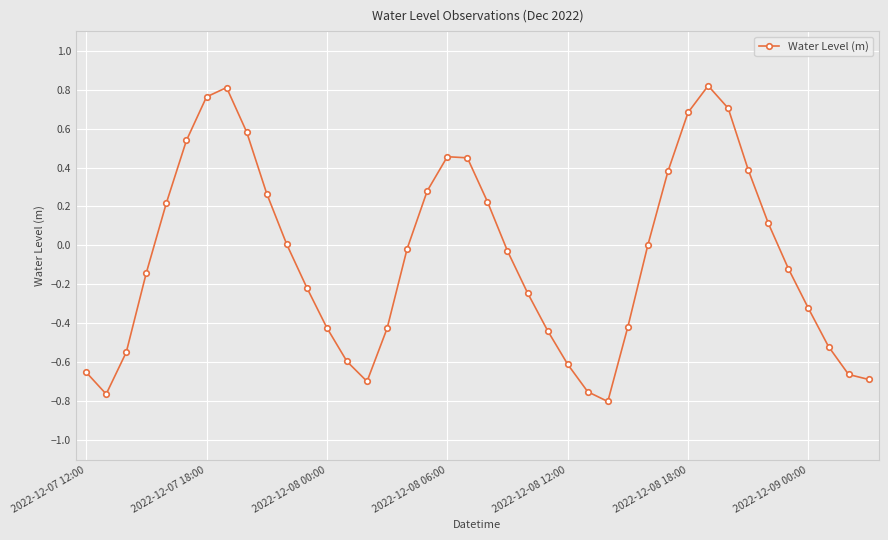

How many points are higher than both their immediate neighbors (excluding endpoints)?

3